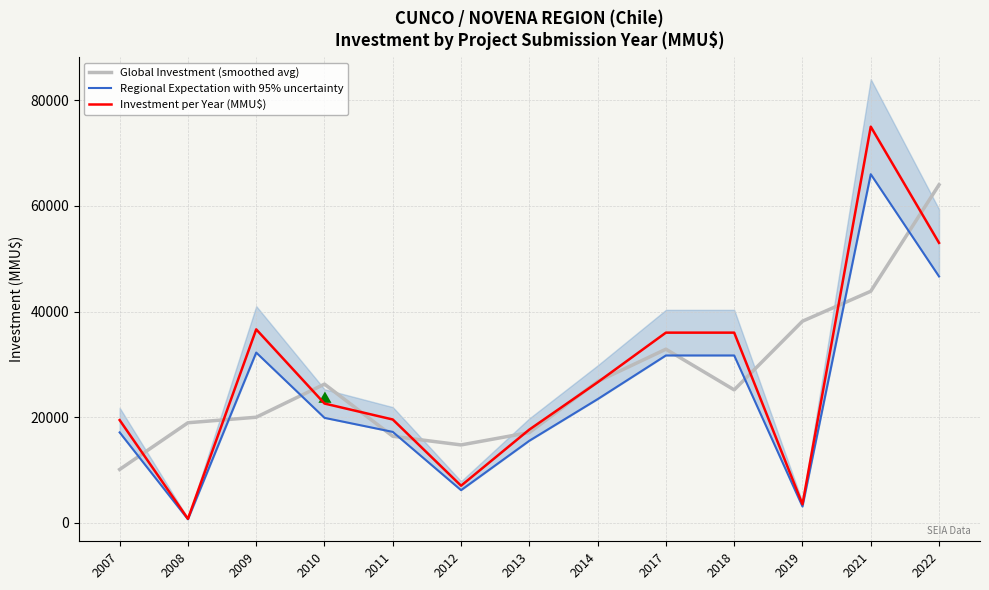

Reading left to right, transcribe all the data shown in this chart.

Global Investment (smoothed avg): 10095.0	18937.3	19983.0	26250.7	16382.3	14739.3	17088.3	26749.3	32866.7	25166.7	38166.7	43833.3	64000.0
Regional Expectation with 95% uncertainty: 17107.2	660.0	32227.4	19867.8	17206.6	6175.0	15530.2	23408.0	31680.0	31680.0	3080.0	66000.0	46640.0
Investment per Year (MMU$): 19440.0	750.0	36622.0	22577.0	19553.0	7017.0	17648.0	26600.0	36000.0	36000.0	3500.0	75000.0	53000.0